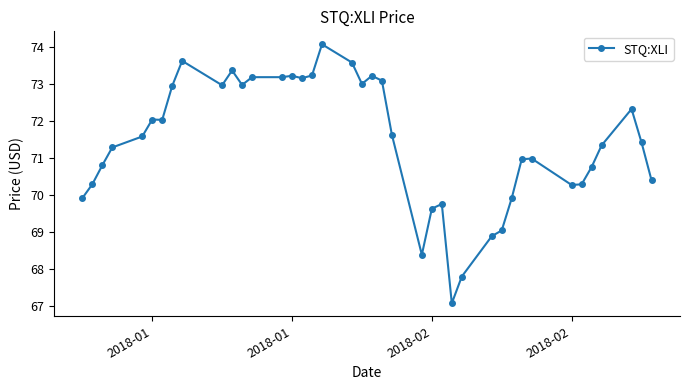

What is the average value?

71.4